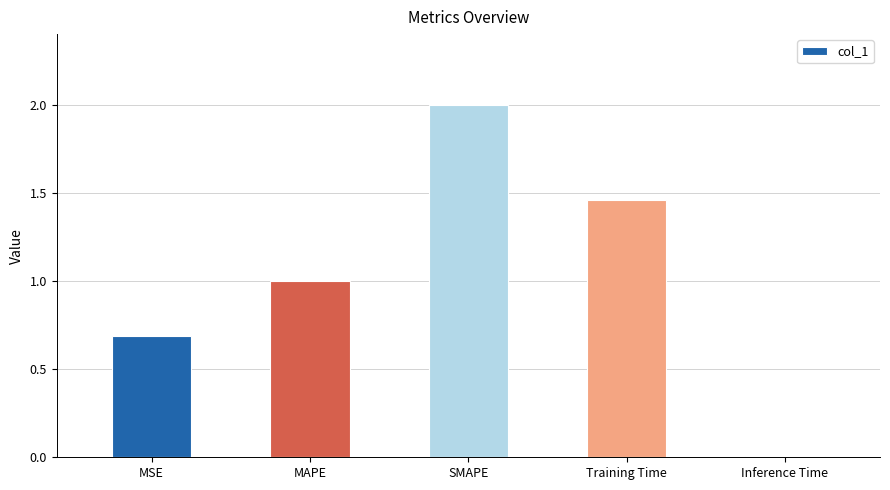

What is the difference between the maximum and minimum values?

2.0